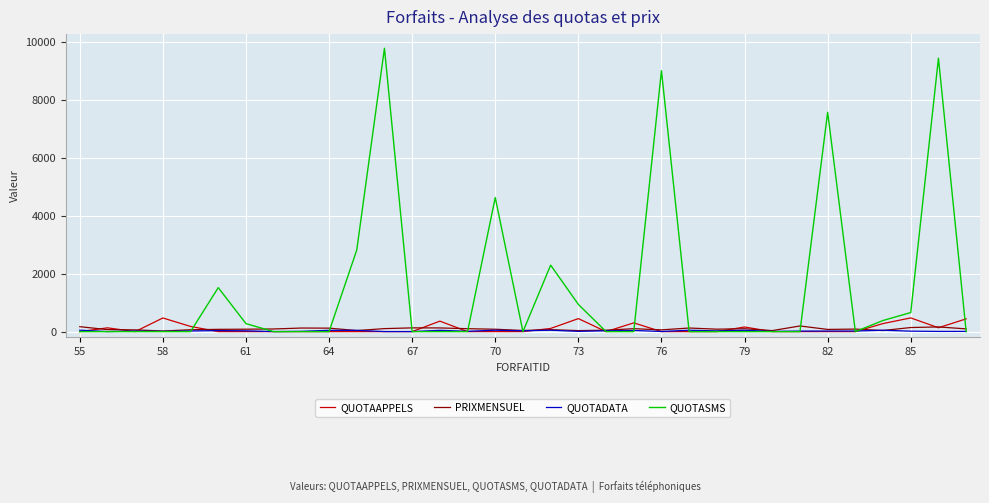

True or false: PRIXMENSUEL has more than 2 points higher than both neighbors.

True